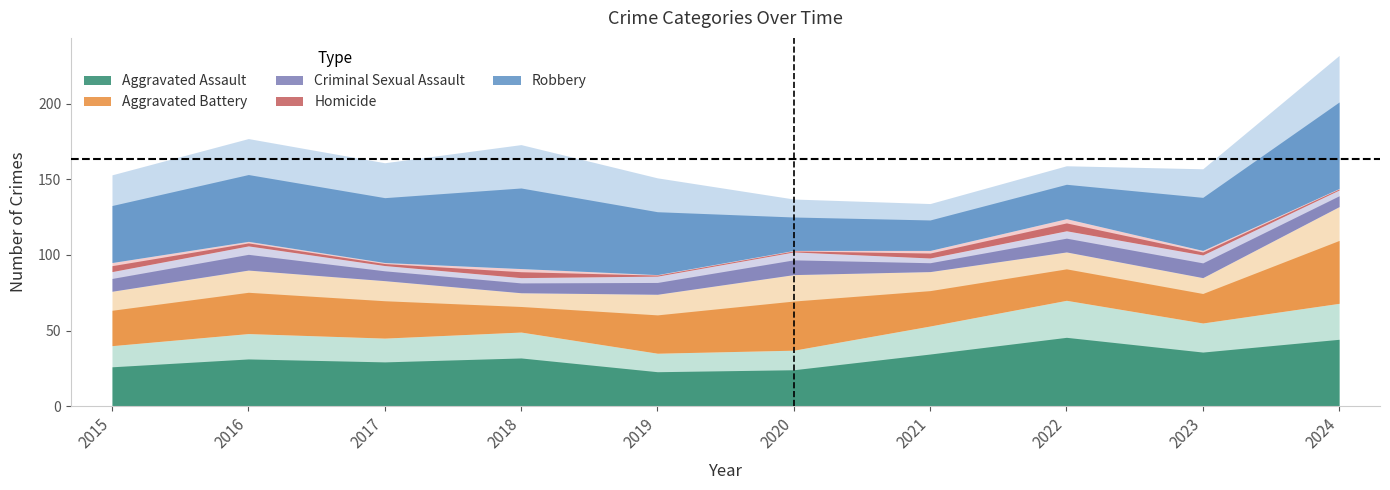

Where is Aggravated Battery nearest to the value 45?

2016